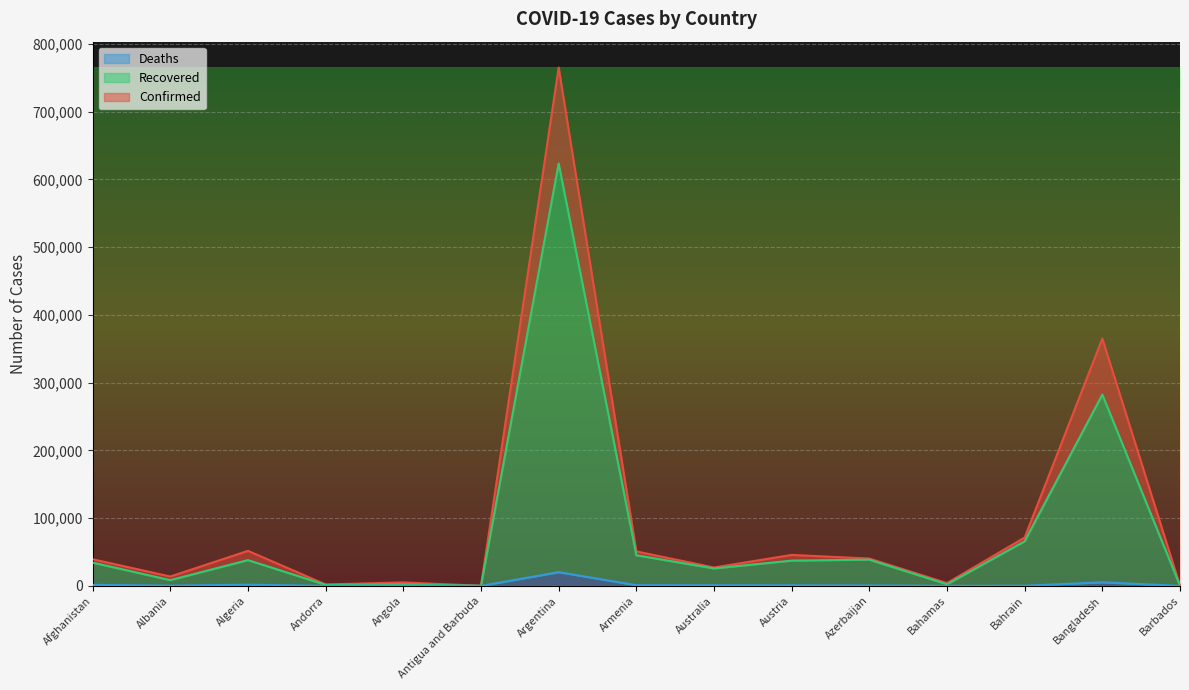

What is the approximate value of Deaths at Bahamas, to the nearest 10?

100